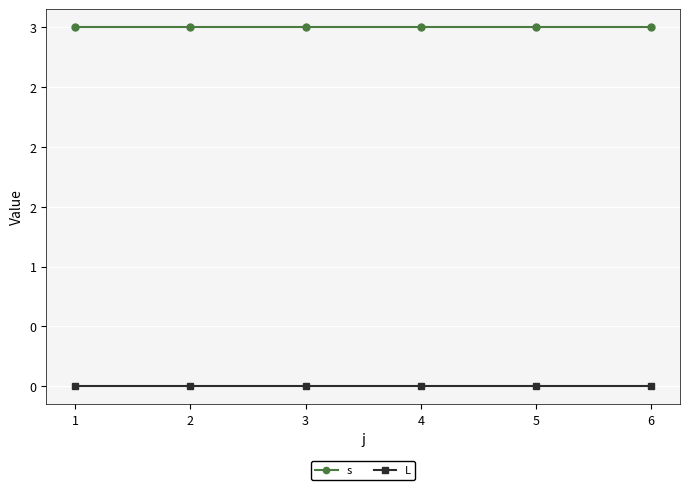

Does the chart have visible grid lines?

Yes